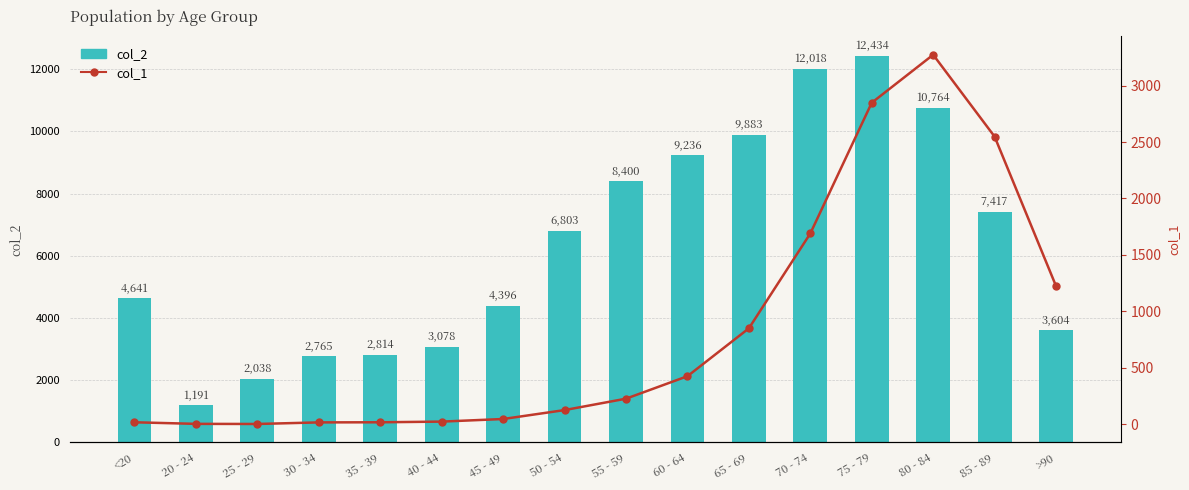

What is the difference between the second highest and minimum values in the col_1 series?

2845